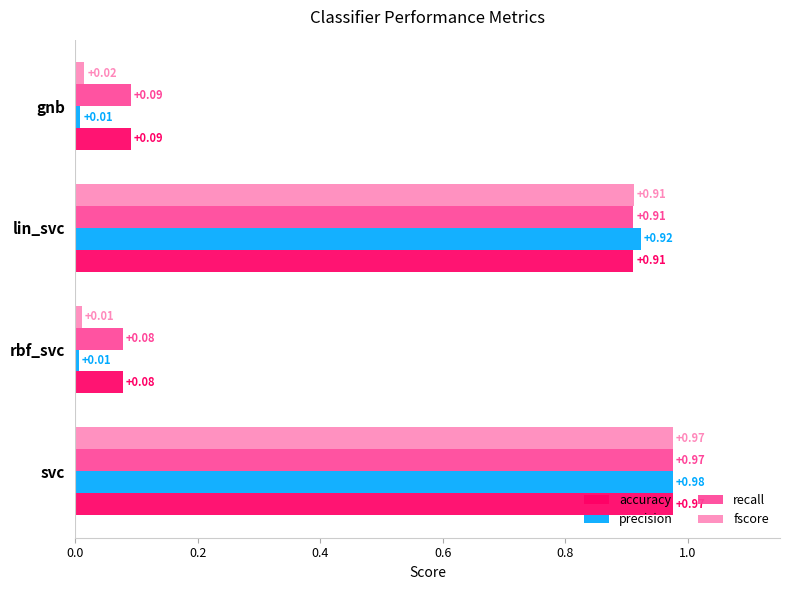

What are all the series names shown in the legend?

accuracy, precision, recall, fscore